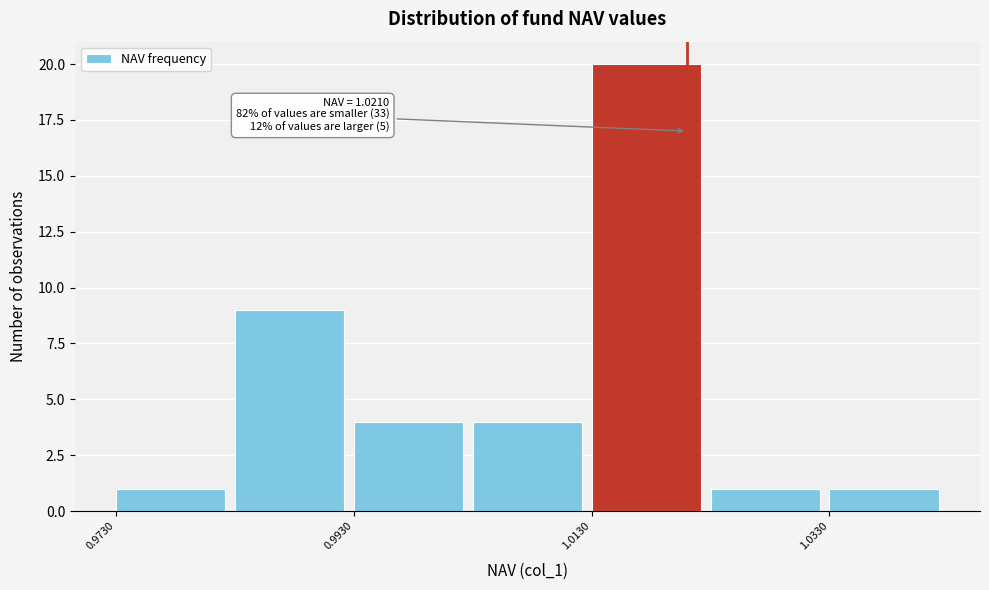

Which range on the x-axis has the tallest bar?

1.013 to 1.023